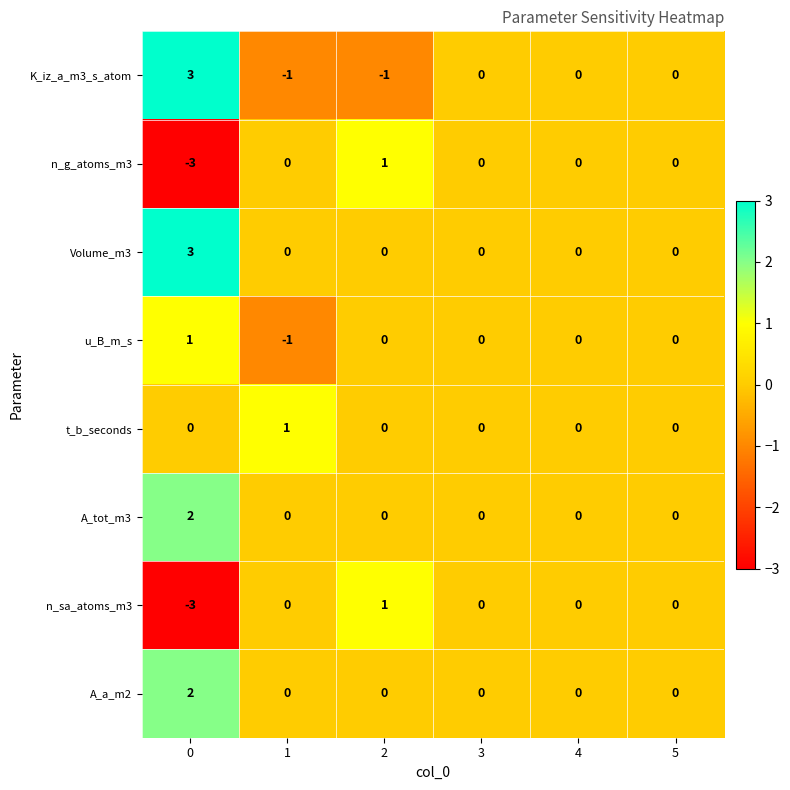

What is the difference between the maximum and minimum values in the K_iz_a_m3_s_atom series?

4